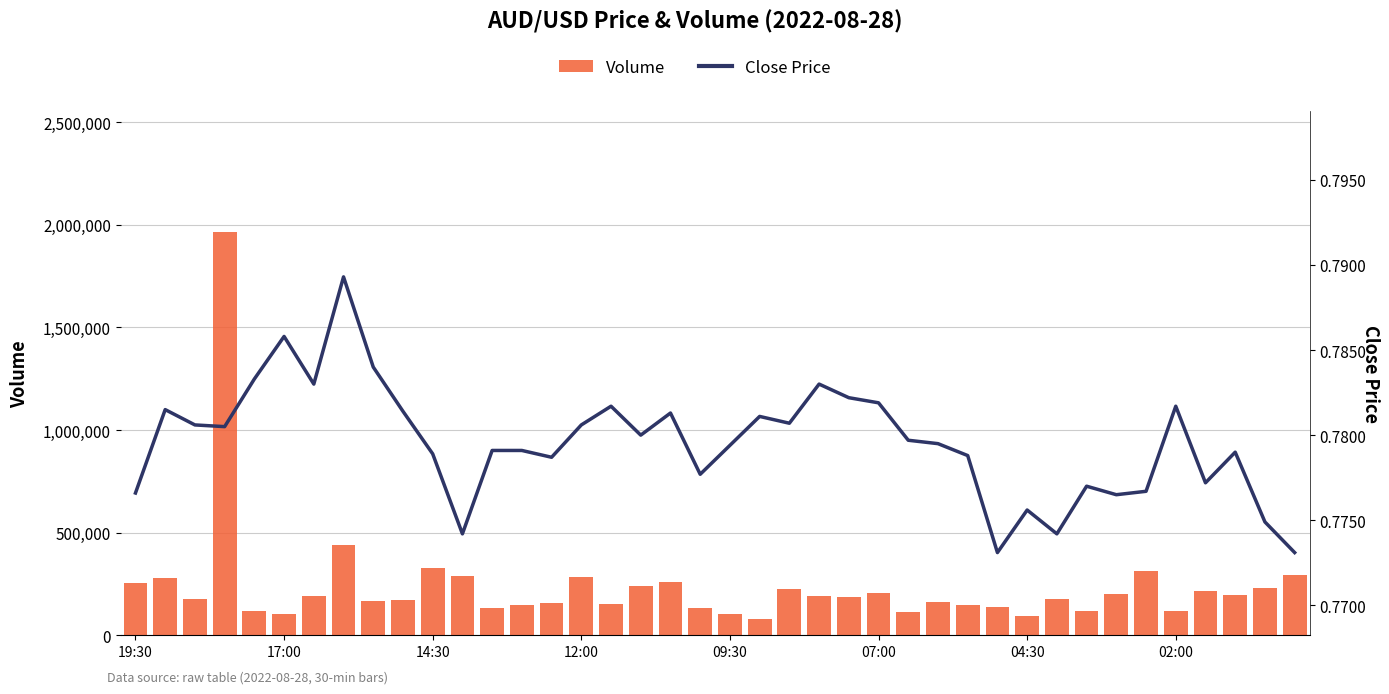

Is the value of Volume at 32 greater than the value of Close Price at 04:30?

Yes